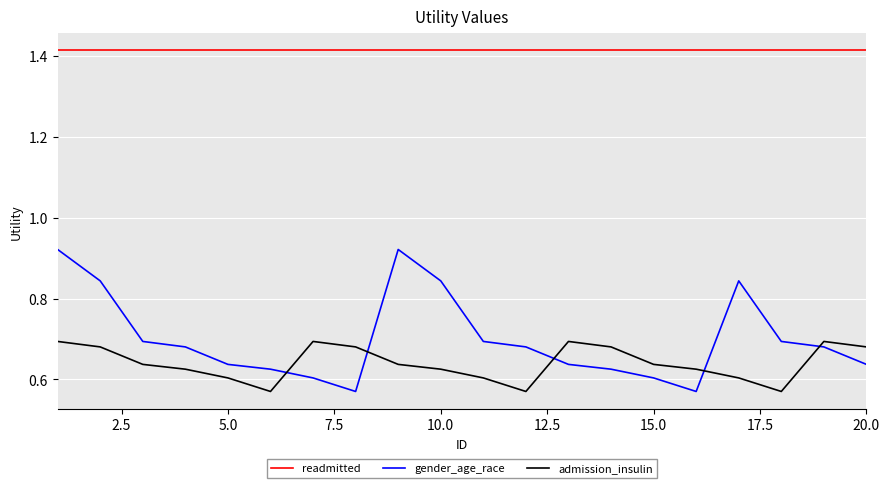

True or false: gender_age_race and admission_insulin intersect in this chart.

True